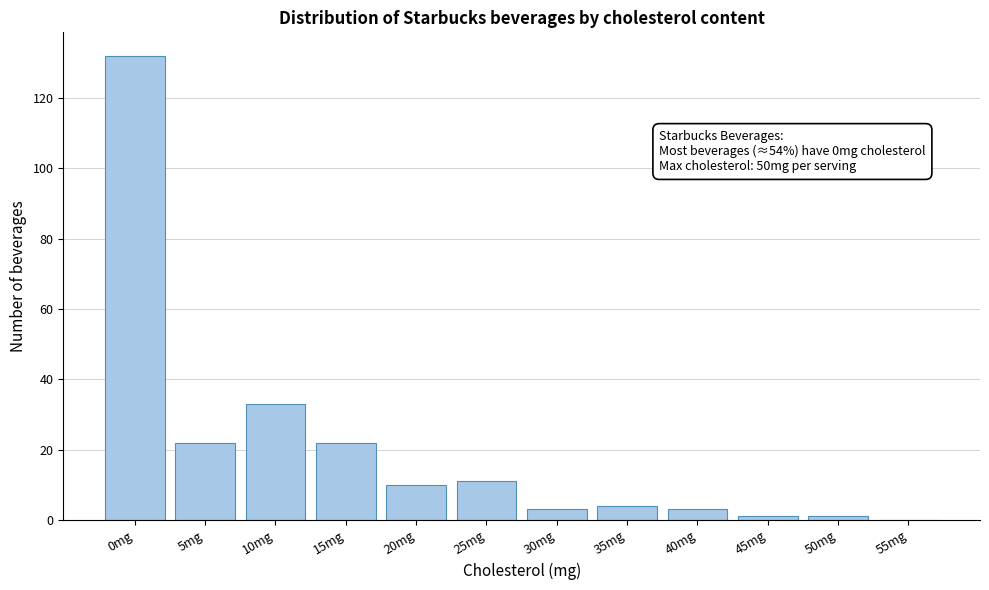

Reading left to right, extract all data points from this chart.

0mg=132	5mg=22	10mg=33	15mg=22	20mg=10	25mg=11	30mg=3	35mg=4	40mg=3	45mg=1	50mg=1	55mg=0